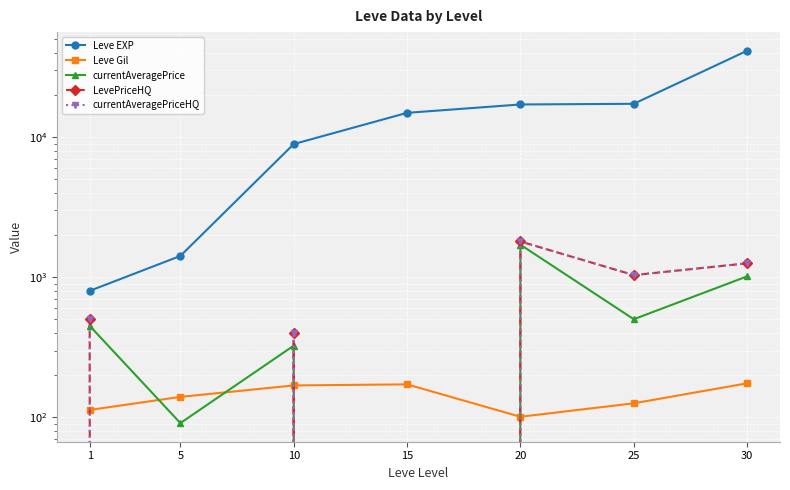

Read the Leve EXP value at 20.

17120.0